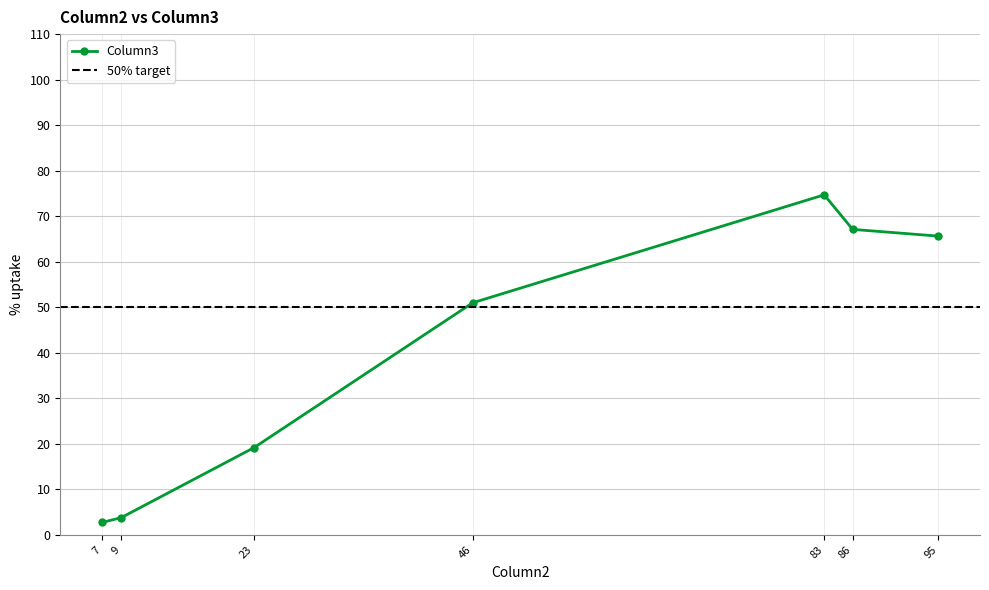

Reading left to right, what are all the values shown in this chart?

83=74.7	23=19.2	95=65.6	86=67.1	46=51.0	9=3.8	7=2.7